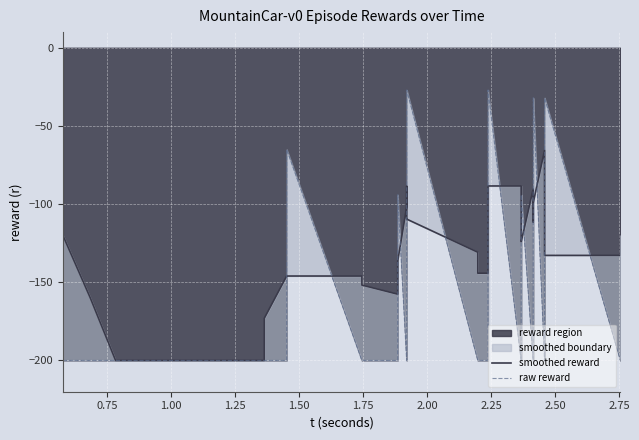

What is the highest value of the reward region series?

-27